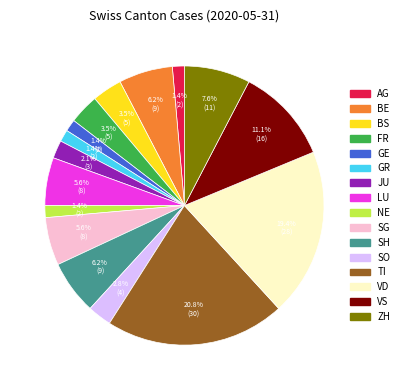

To the nearest percent, what percentage of the pie is NE?

1%